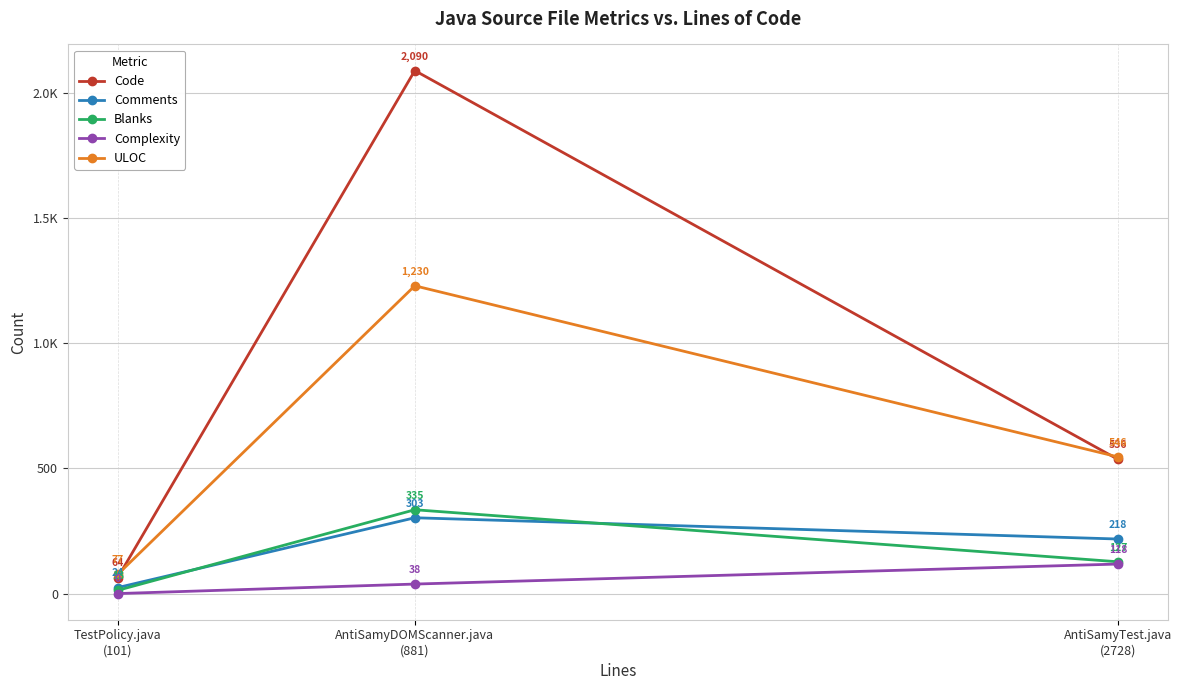

What is the difference between the second highest and minimum values in the Blanks series?

114